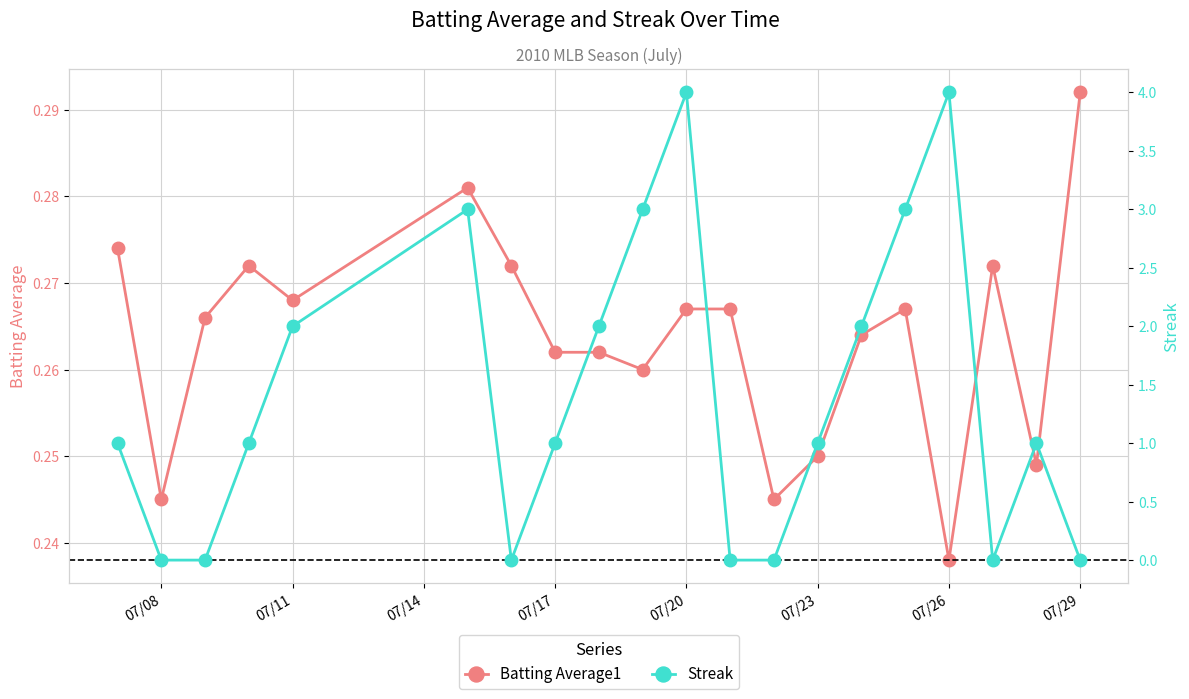

True or false: Batting Average1 has more than 0 points higher than both neighbors.

True